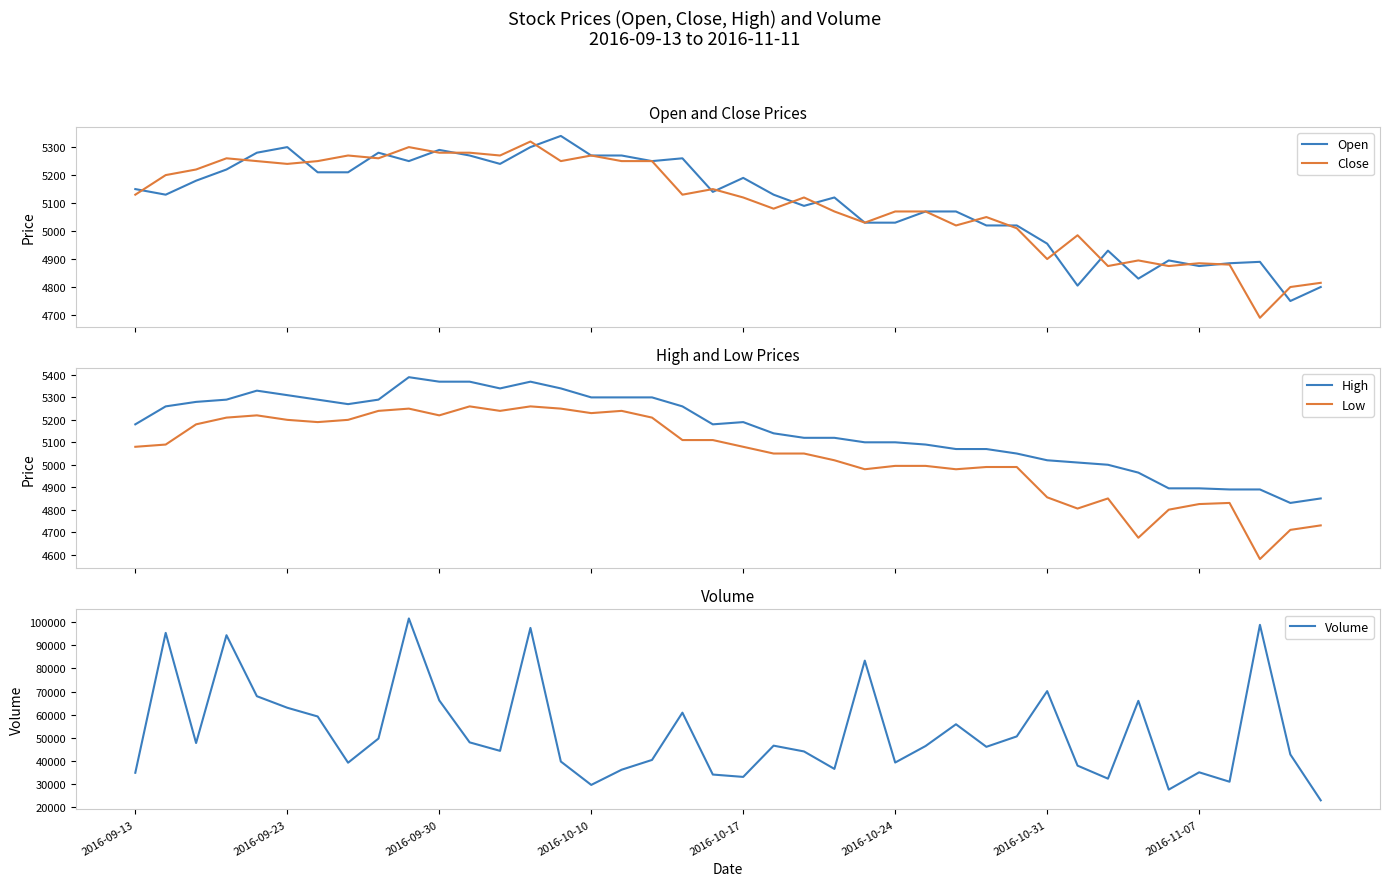

What is the lowest value of the Open series?

4750